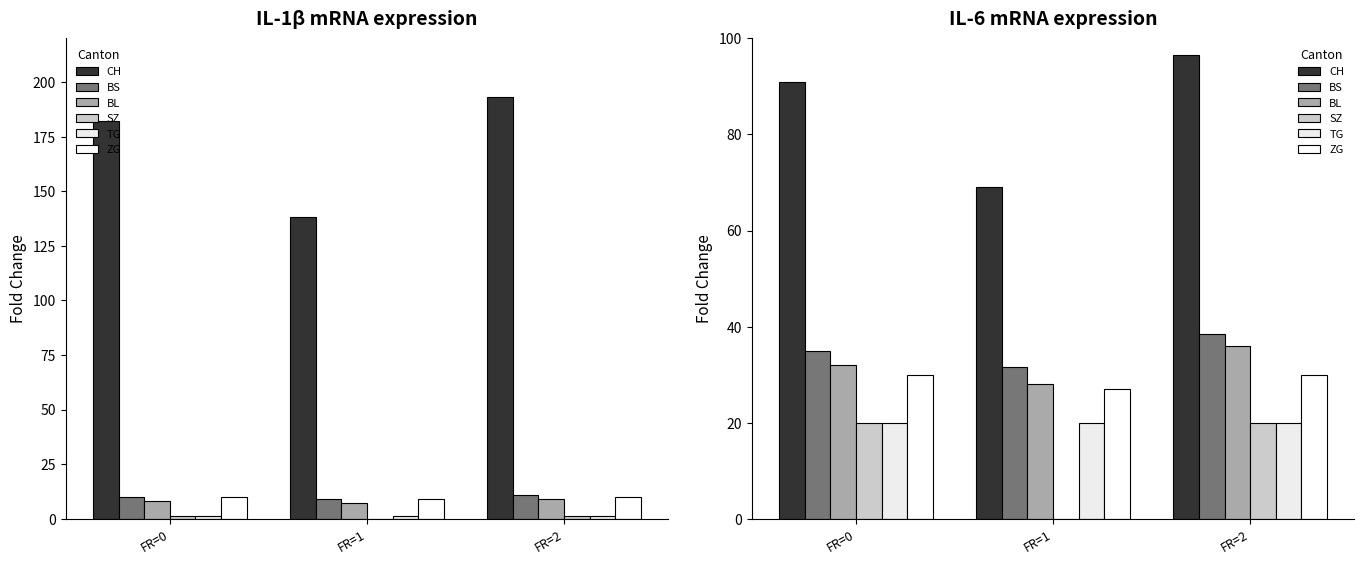

What is the difference between the maximum and minimum values in the BS series?

7.0